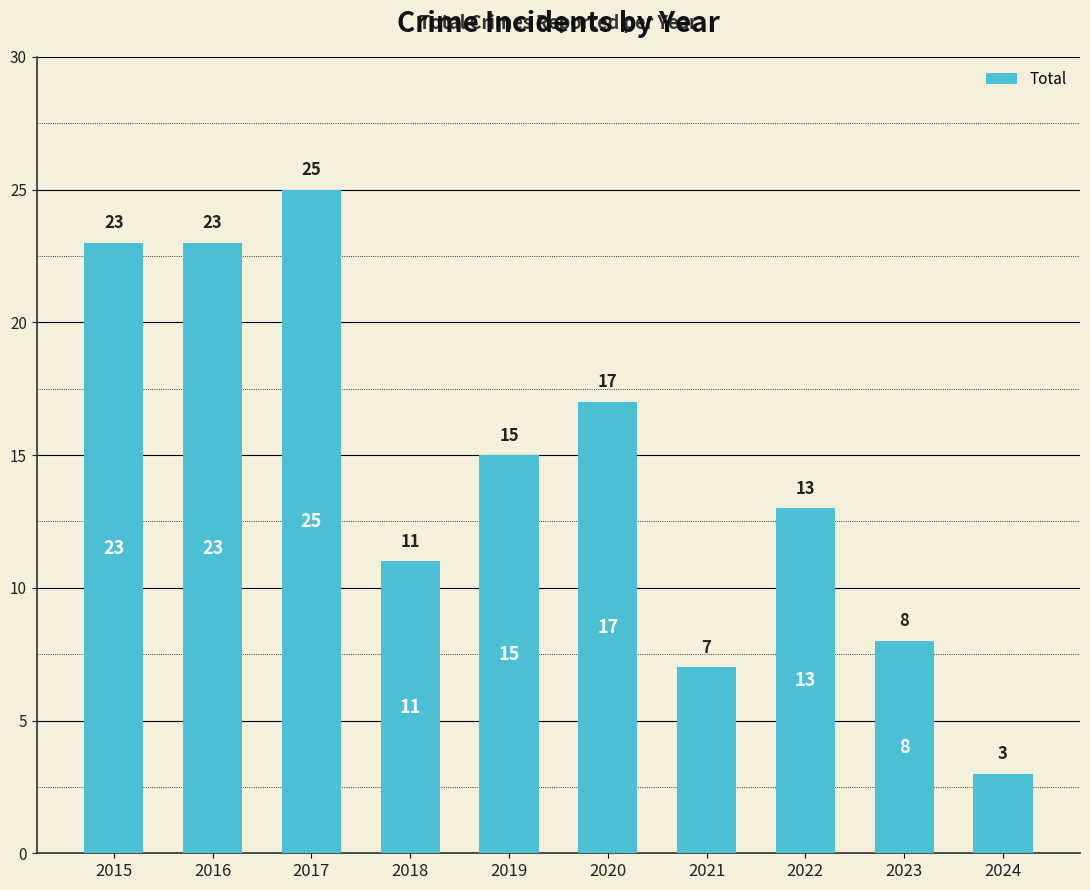

Are the bars horizontal?

No